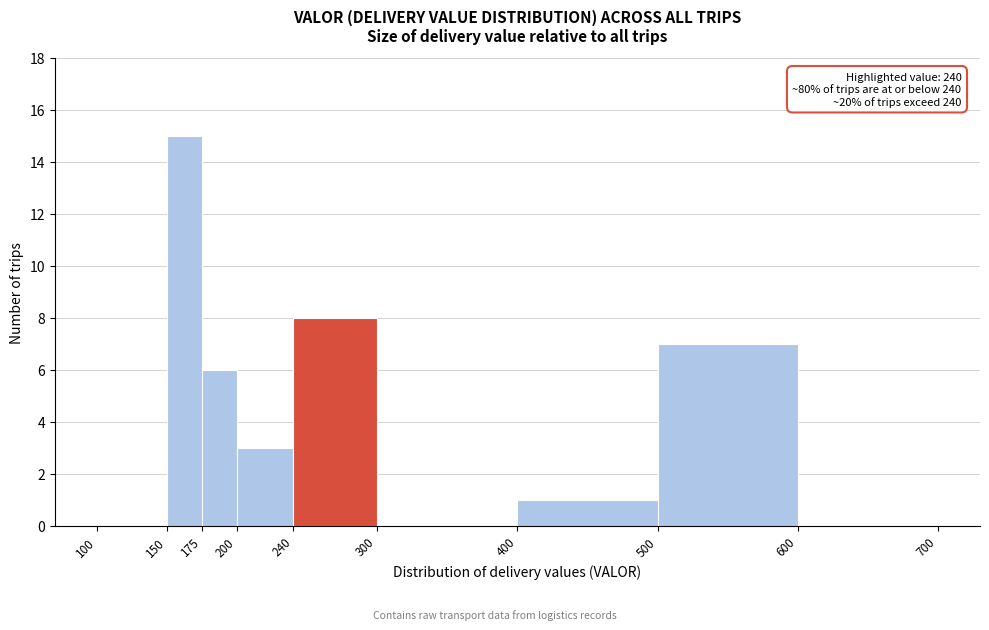

Over which range of the x-axis is the bar tallest?

150 to 175